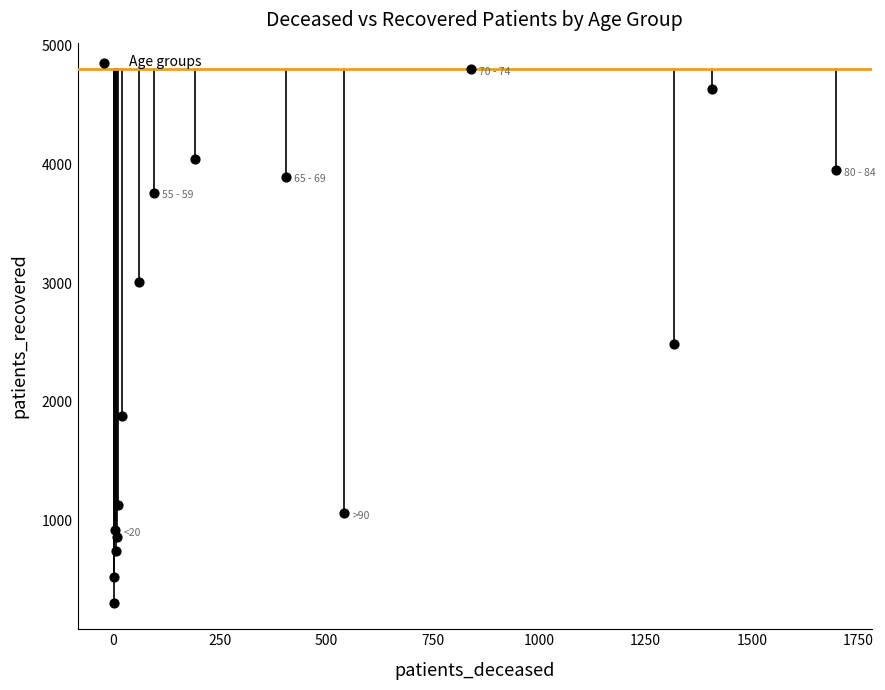

What Y value in the scatter plot is closest to 2554?

2486